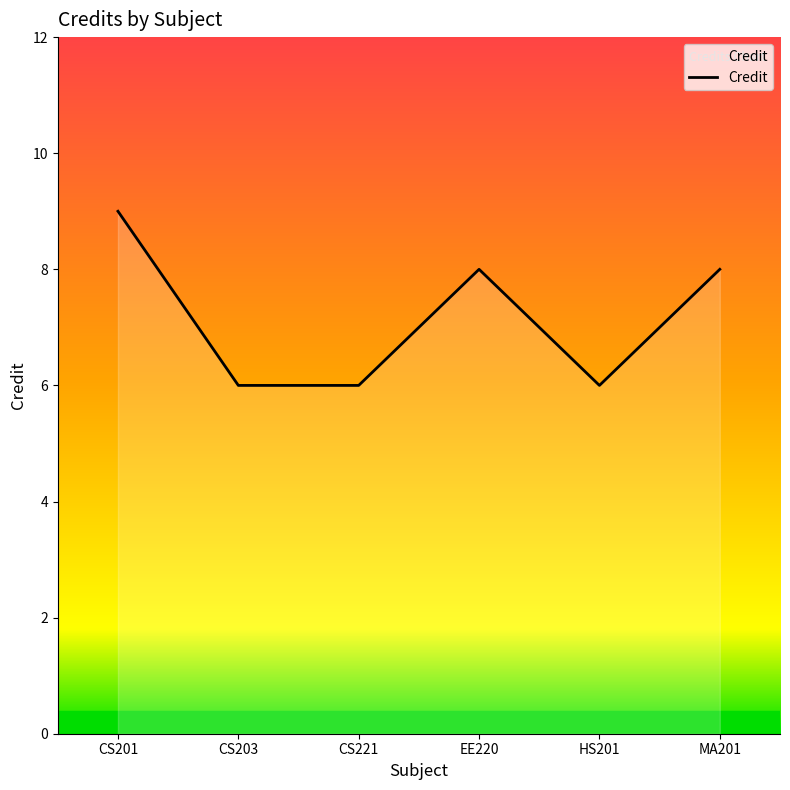

What position from the right is HS201?

2